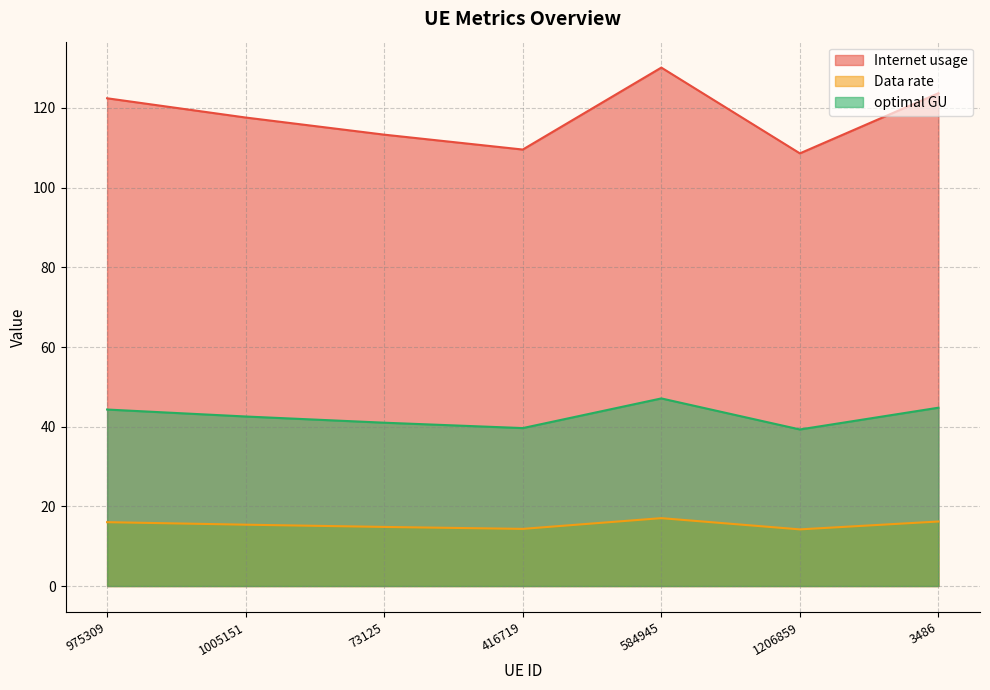

What position from the left is 416719?

4